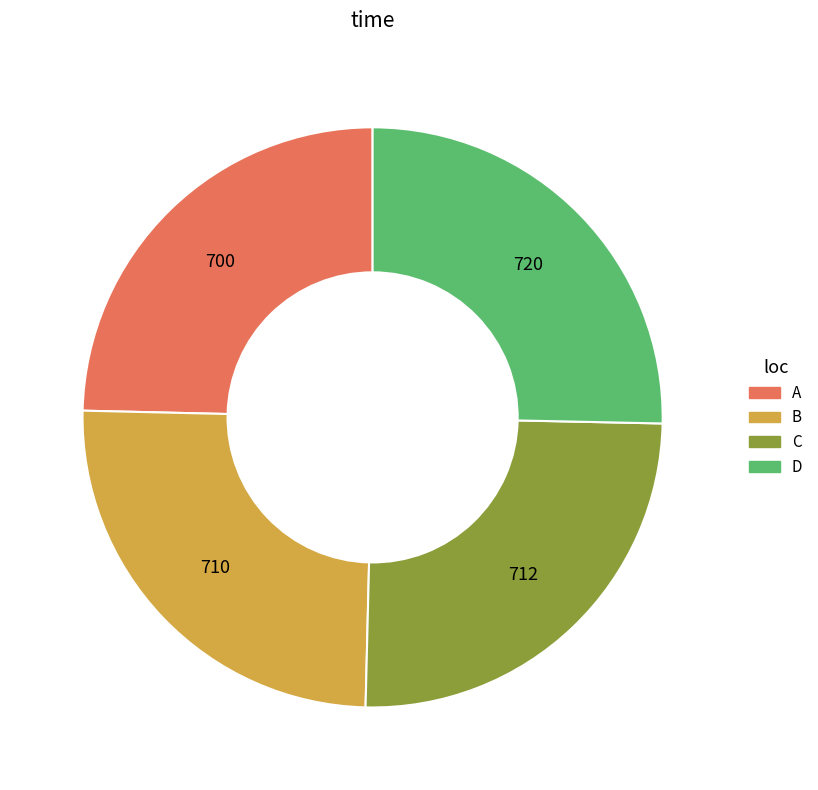

True or false: B accounts for 25% of the total.

True